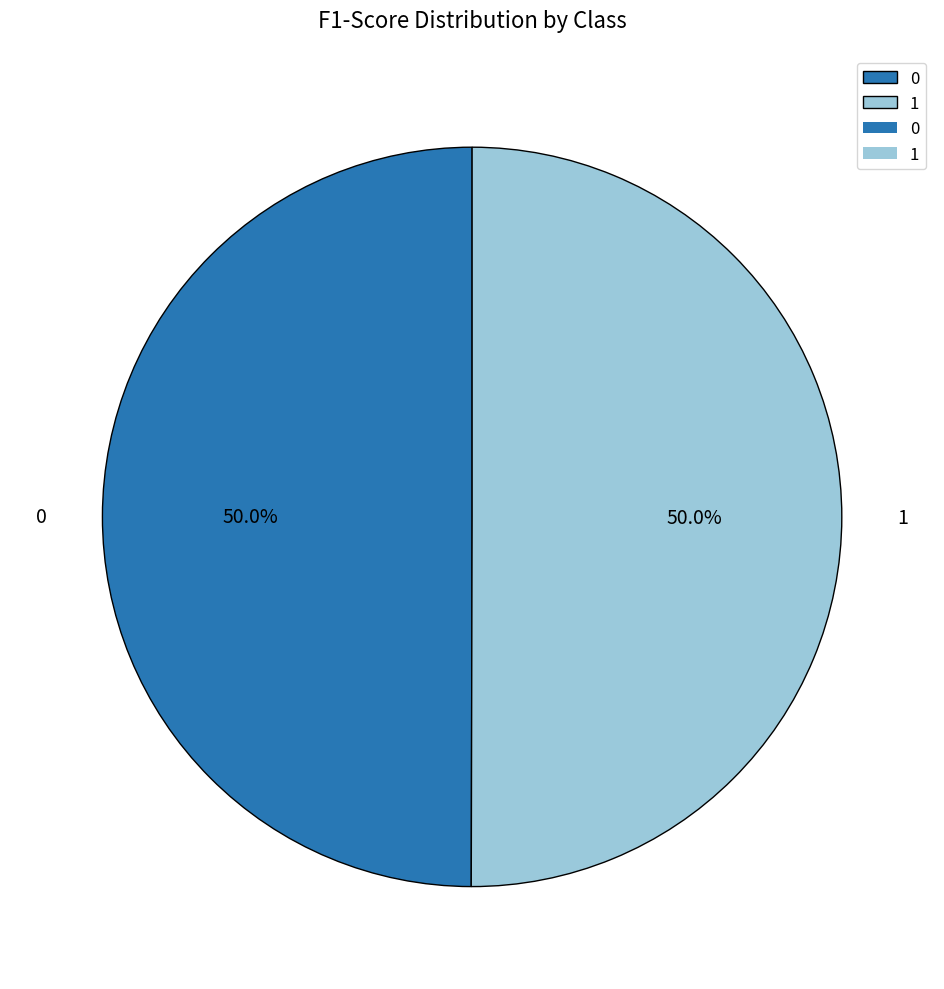

True or false: 1 accounts for 60% of the total.

False